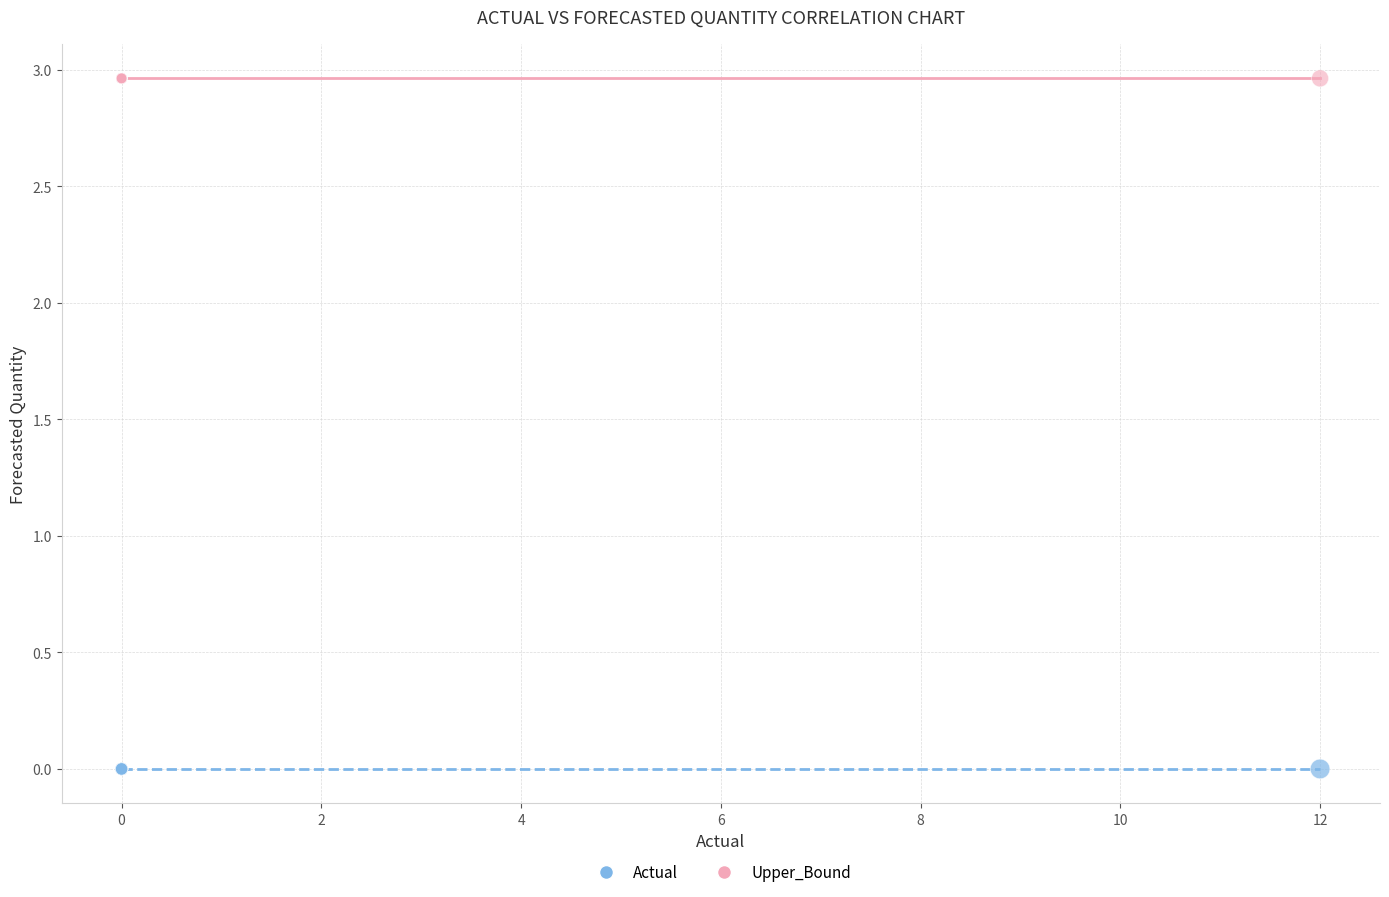

Which series contains the lowest Y value?

Actual